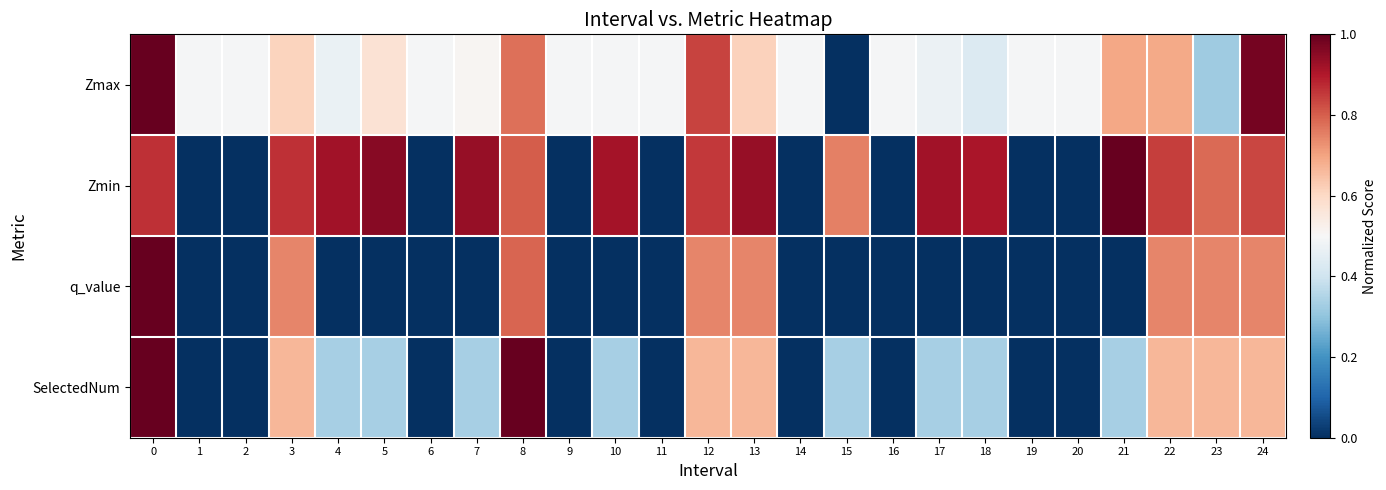

What is the spread (max minus min) of values at 19?

0.5